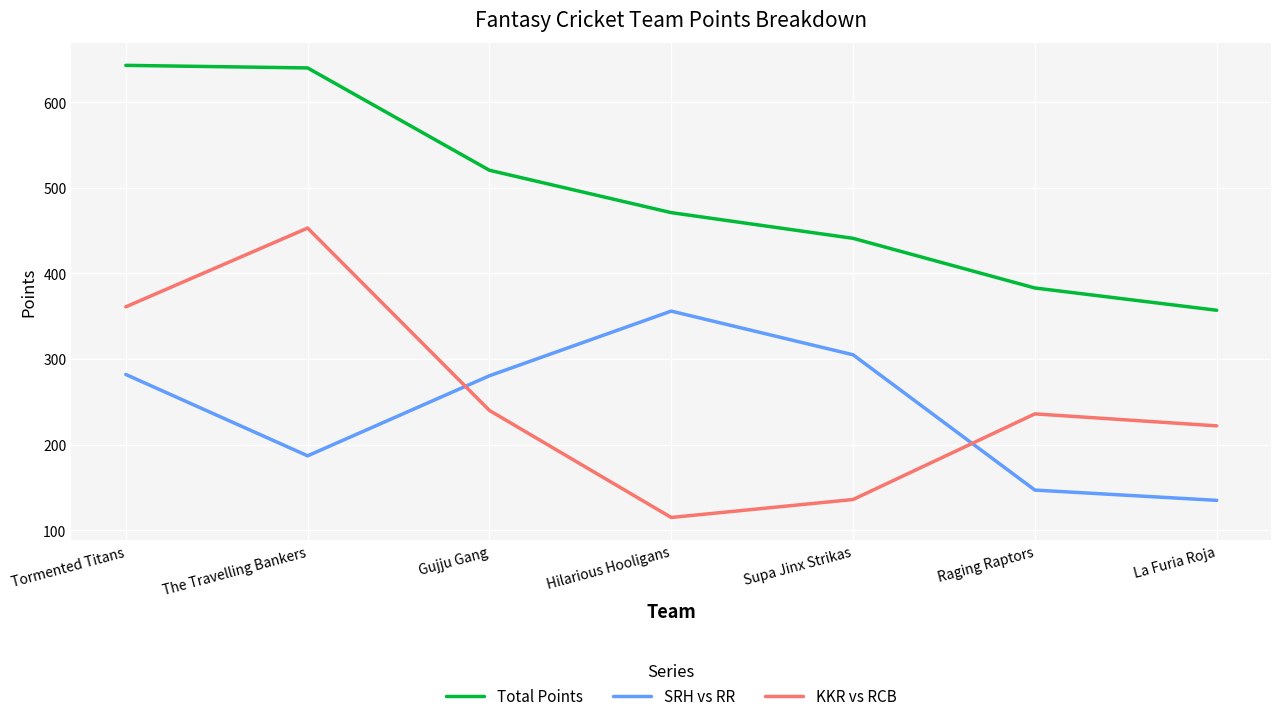

Is the value of SRH vs RR at The Travelling Bankers greater than the value of Total Points at Supa Jinx Strikas?

No